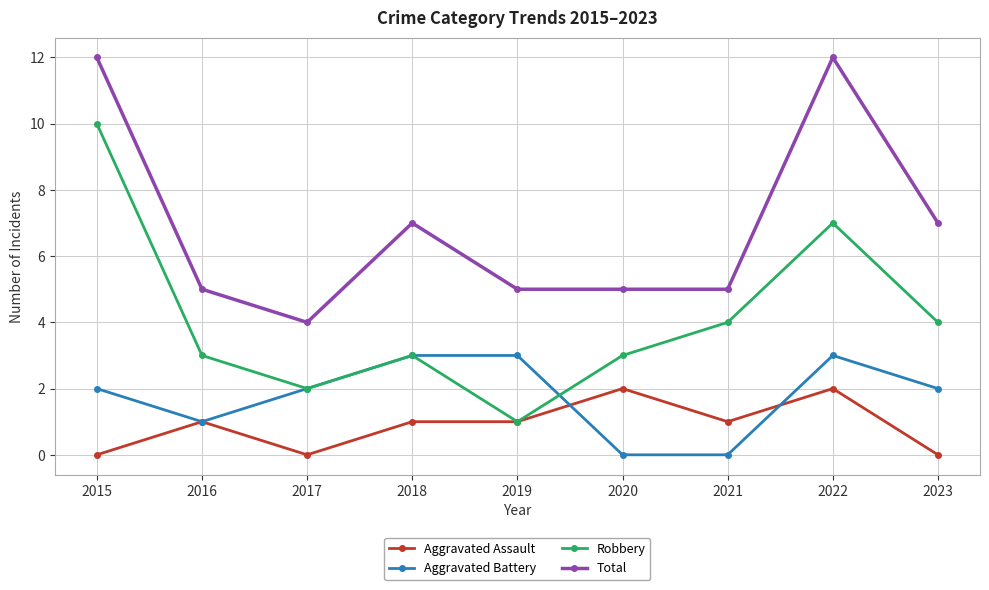

The value of Total at 2019 is 3. True or false?

False